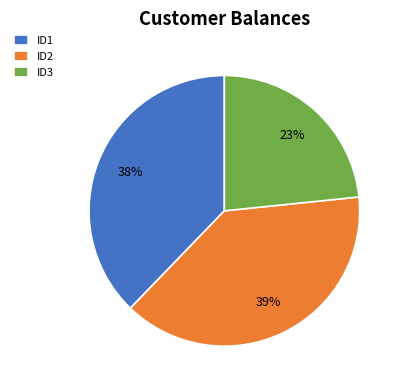

How many segments does this pie chart have?

3